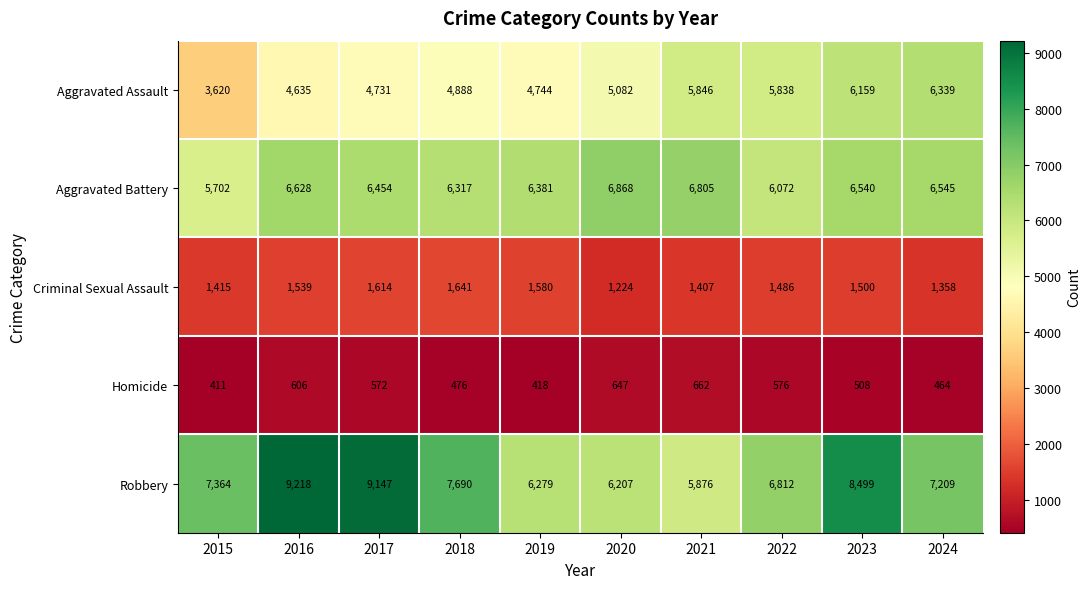

Is it true that Aggravated Assault equals 4635 at 2016?

True